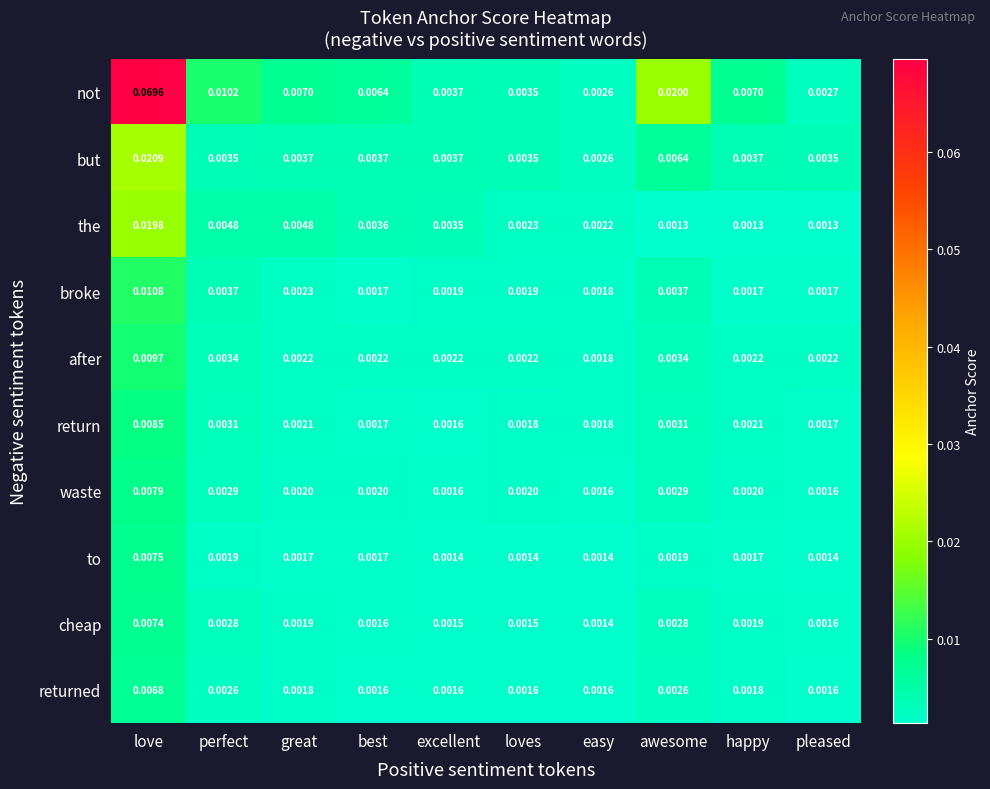

Between love and best, which series saw the biggest shift?

not